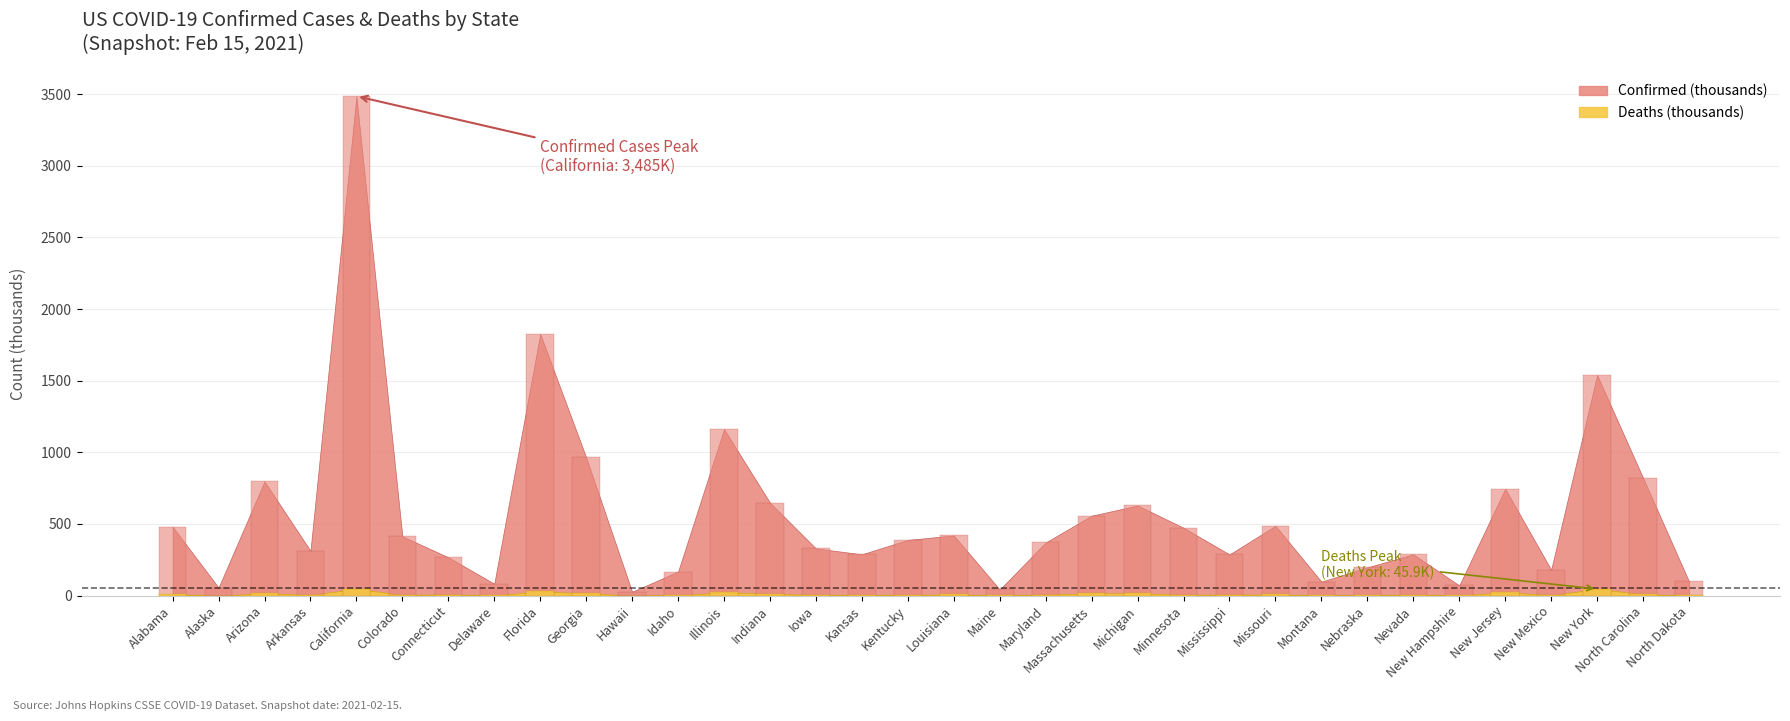

Which category has the highest value in the Confirmed (thousands) series?

California